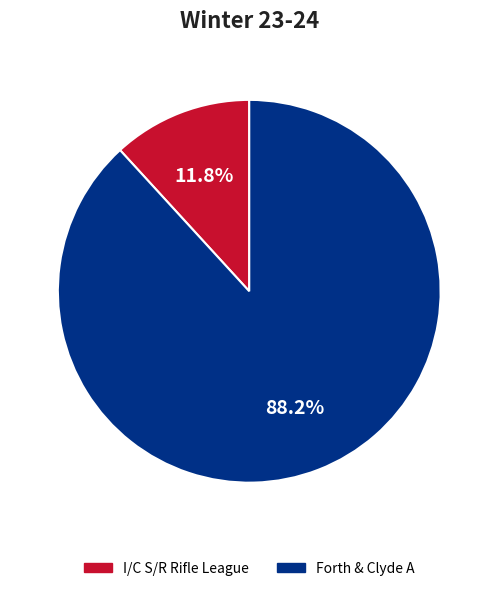

How many segments does this pie chart have?

2